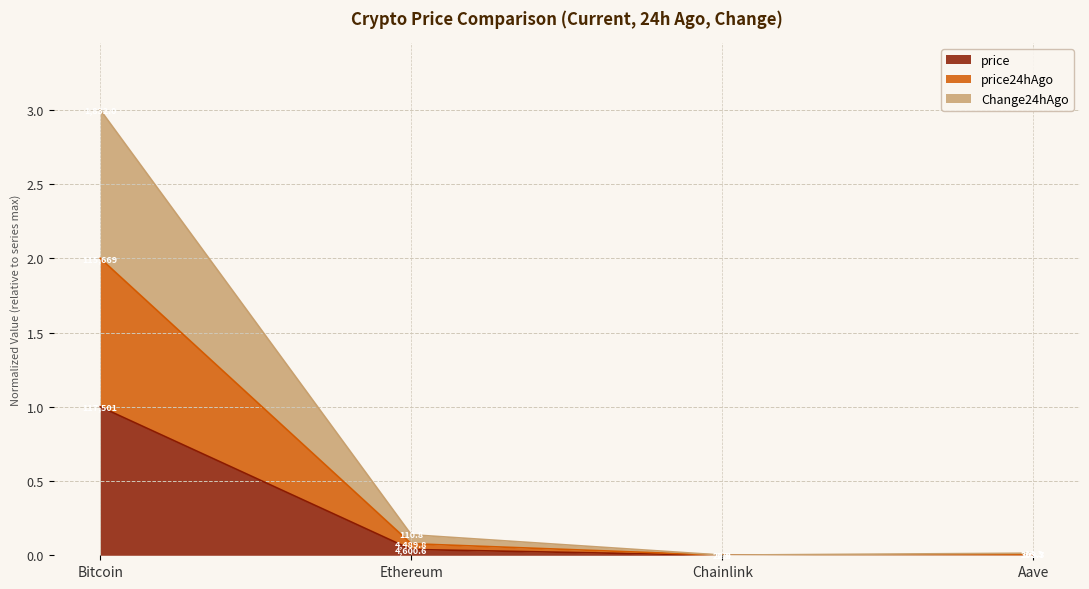

What position from the right is Bitcoin?

4